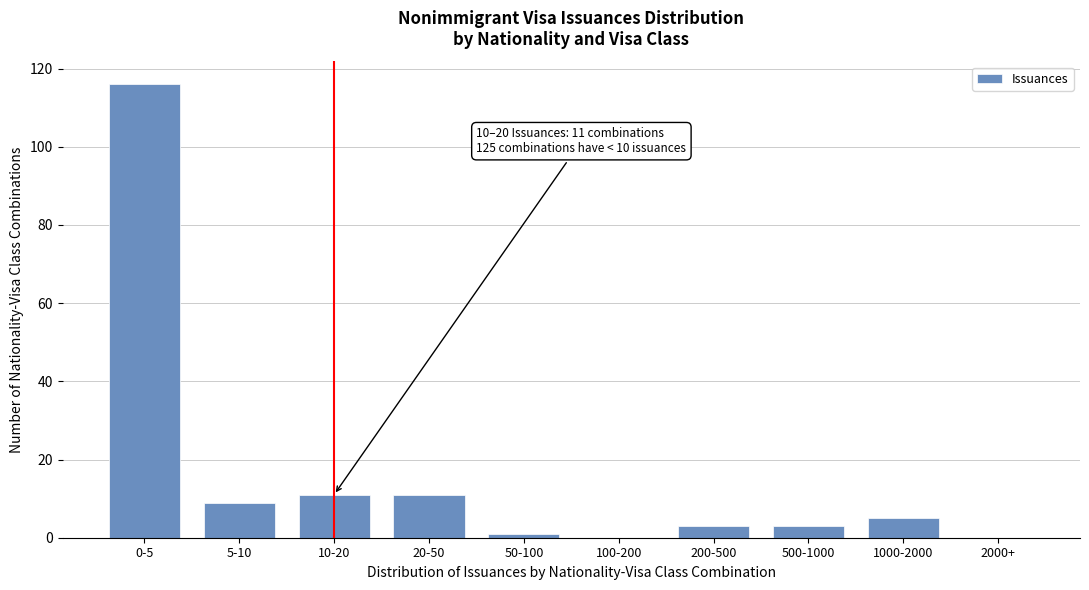

Reading left to right, extract all data points from this chart.

0-5=116	5-10=9	10-20=11	20-50=11	50-100=1	100-200=0	200-500=3	500-1000=3	1000-2000=5	2000+=0